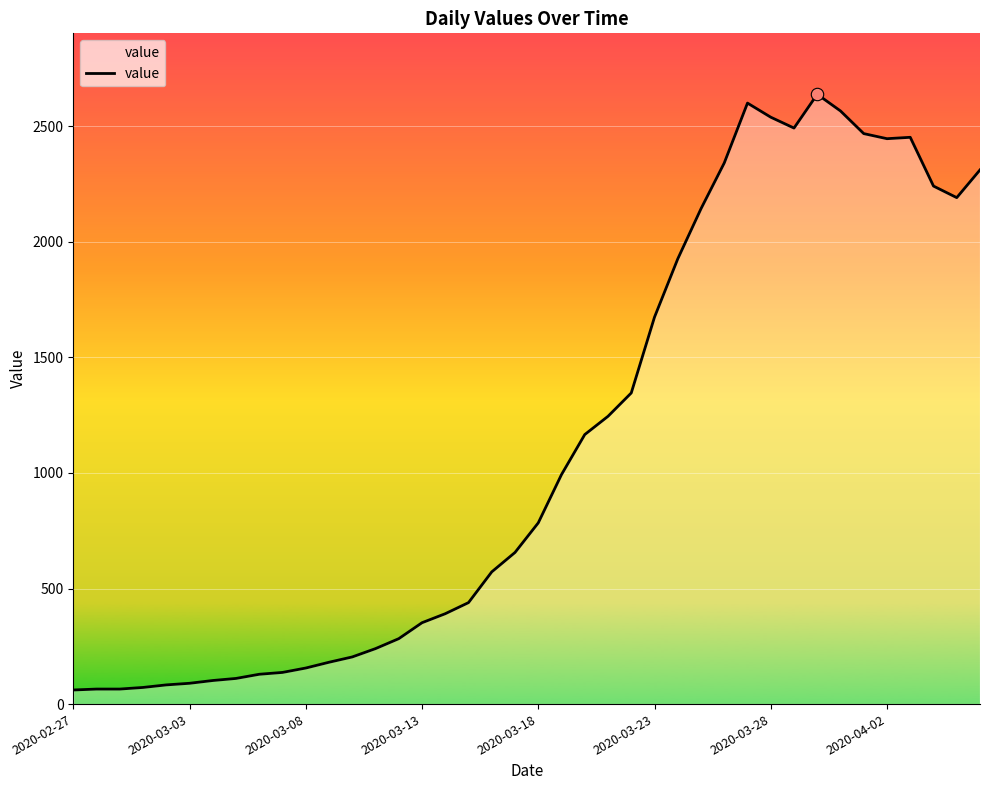

What is the minimum value shown in the chart?

61